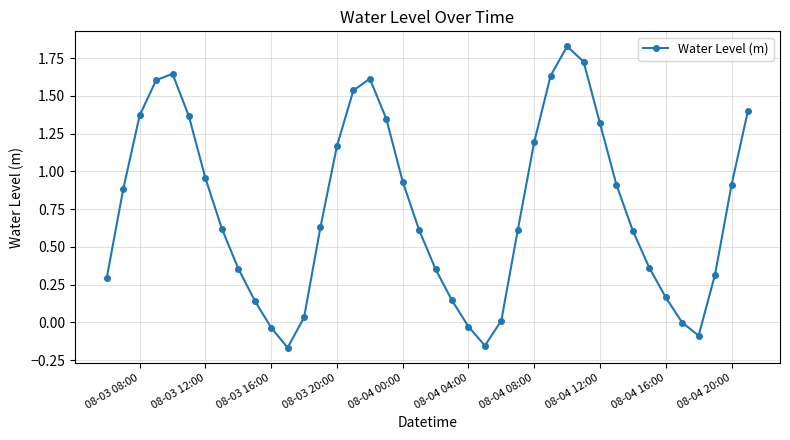

True or false: there are more than 2 points higher than both neighbors.

True